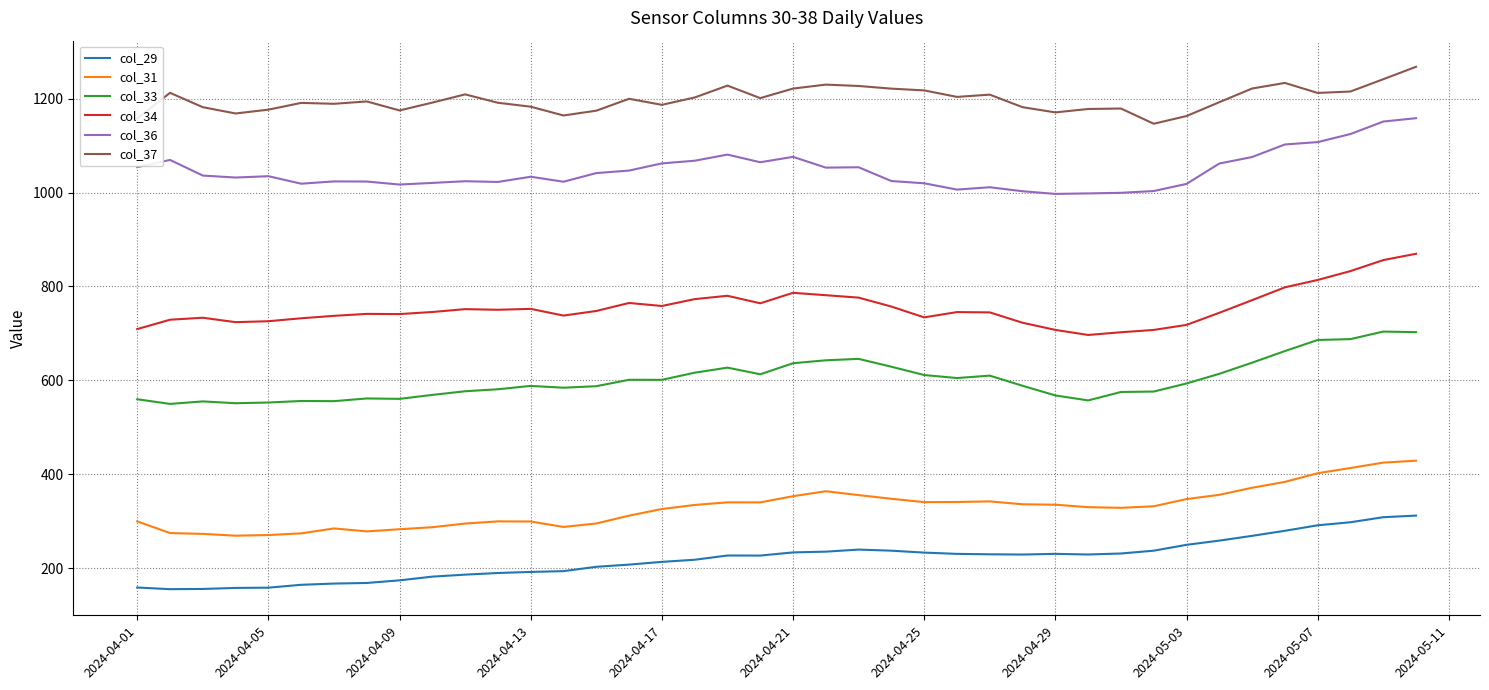

Which series has the largest total across all categories?

col_37